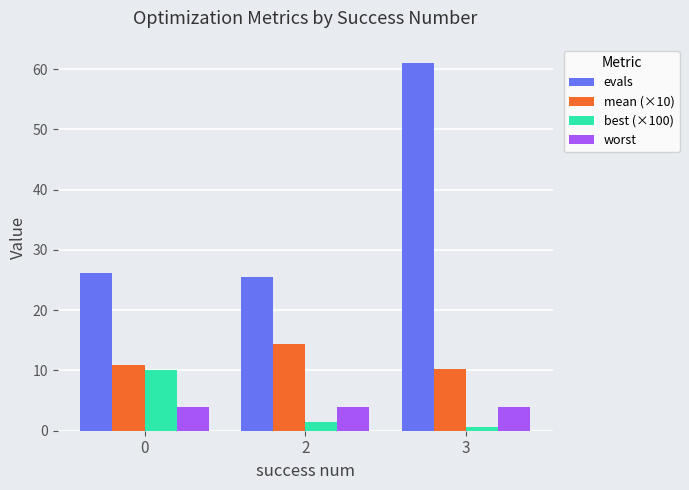

At how many categories does at least one series exceed 1?

3